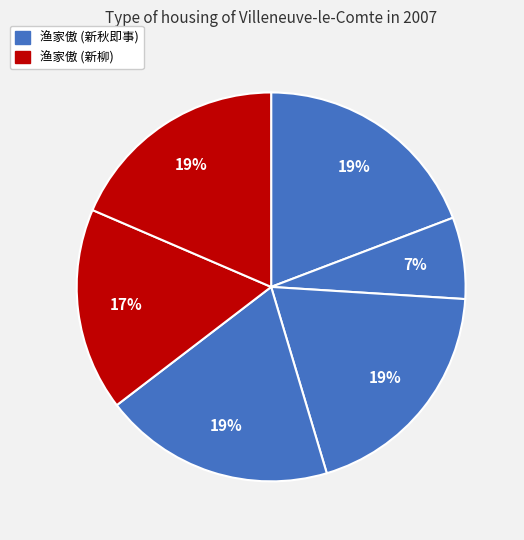

Is there any slice that represents more than half of the pie?

No